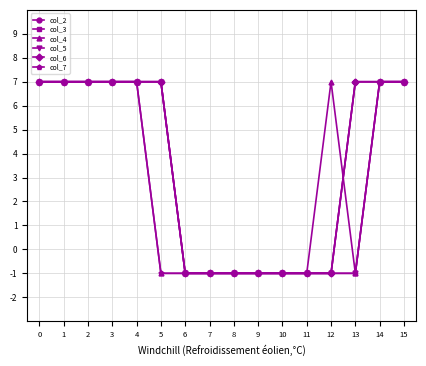

At how many categories does at least one series exceed 3?

10